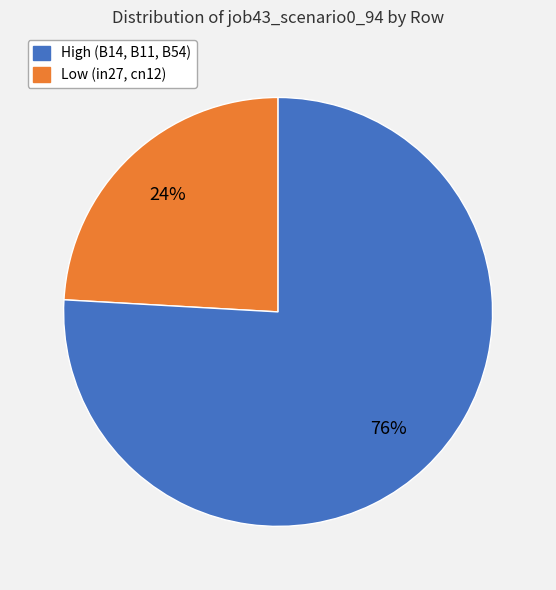

Does any single category account for the majority?

Yes